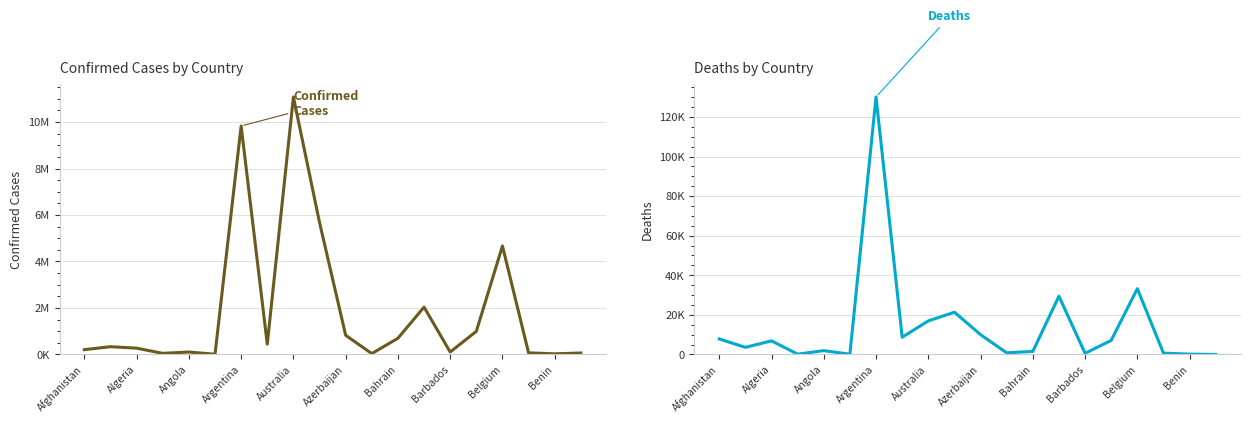

What is the value of the Confirmed point at the 9th from the left?

11077191